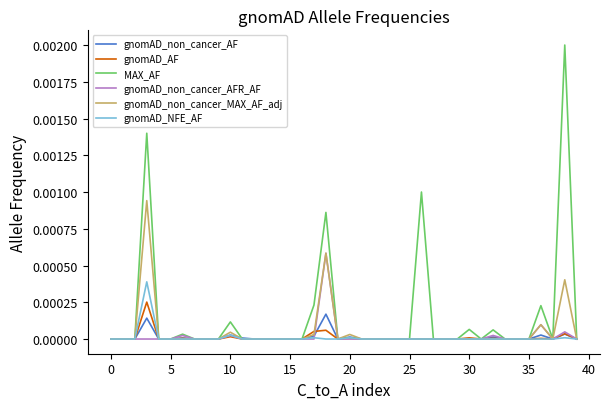

Which series has the largest total across all categories?

MAX_AF